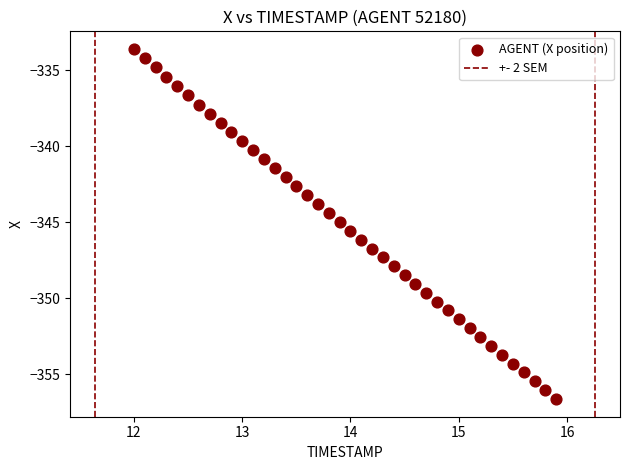

What is the range of Y values (max minus min)?

23.1